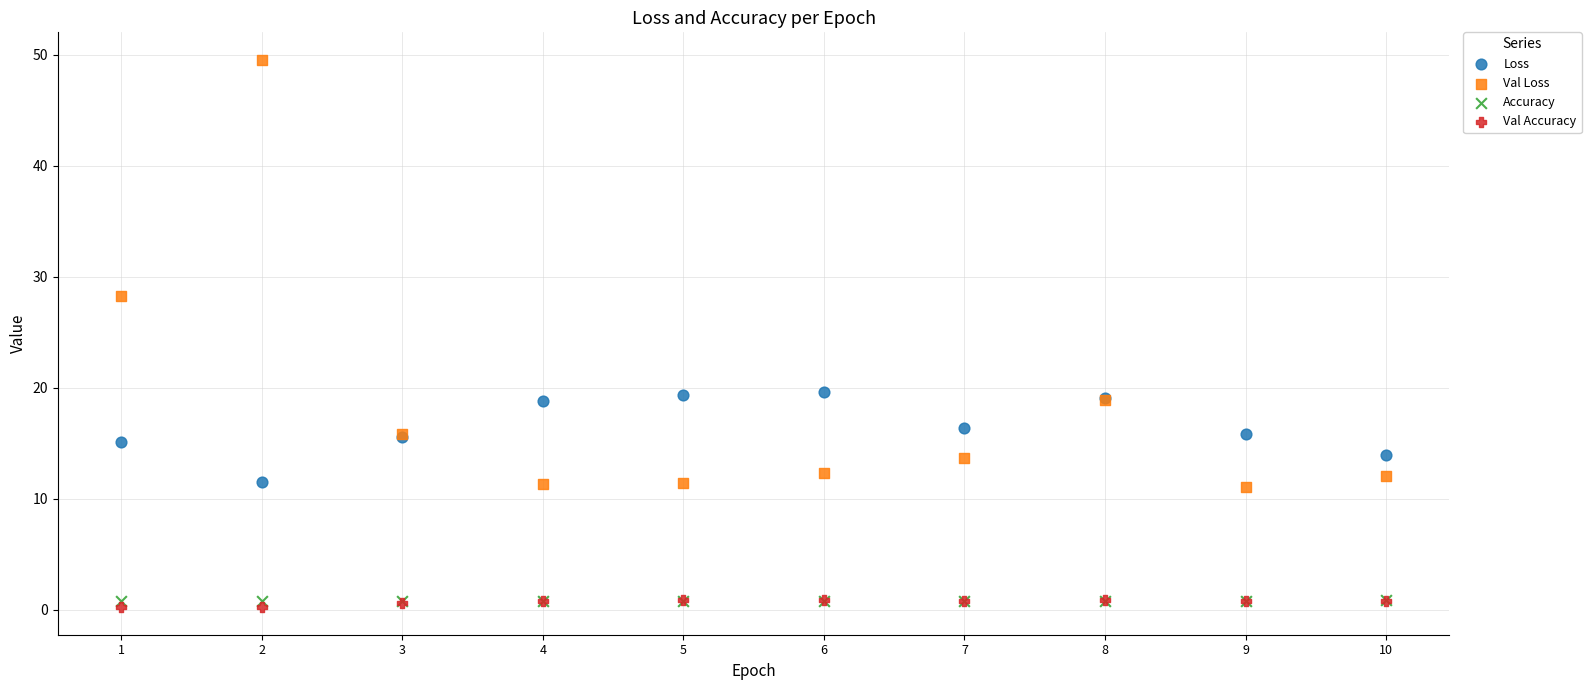

In the Val Loss series, what Y value is closest to 30?

28.3